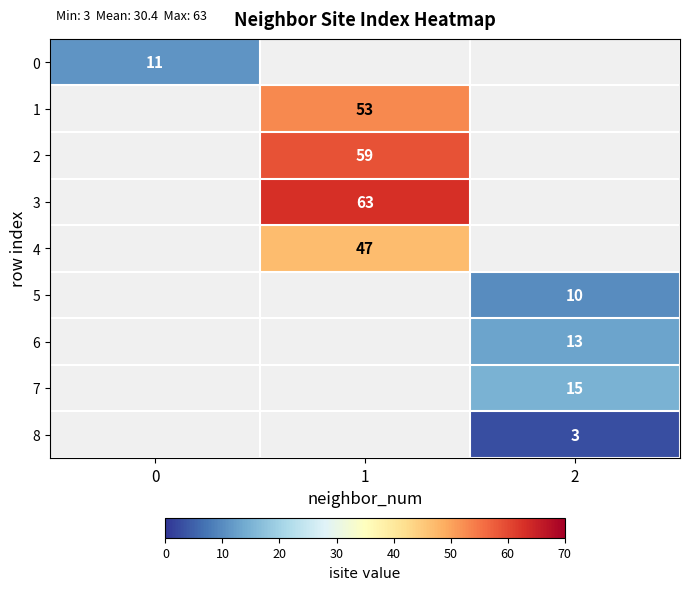

Count the number of data series in this chart.

9